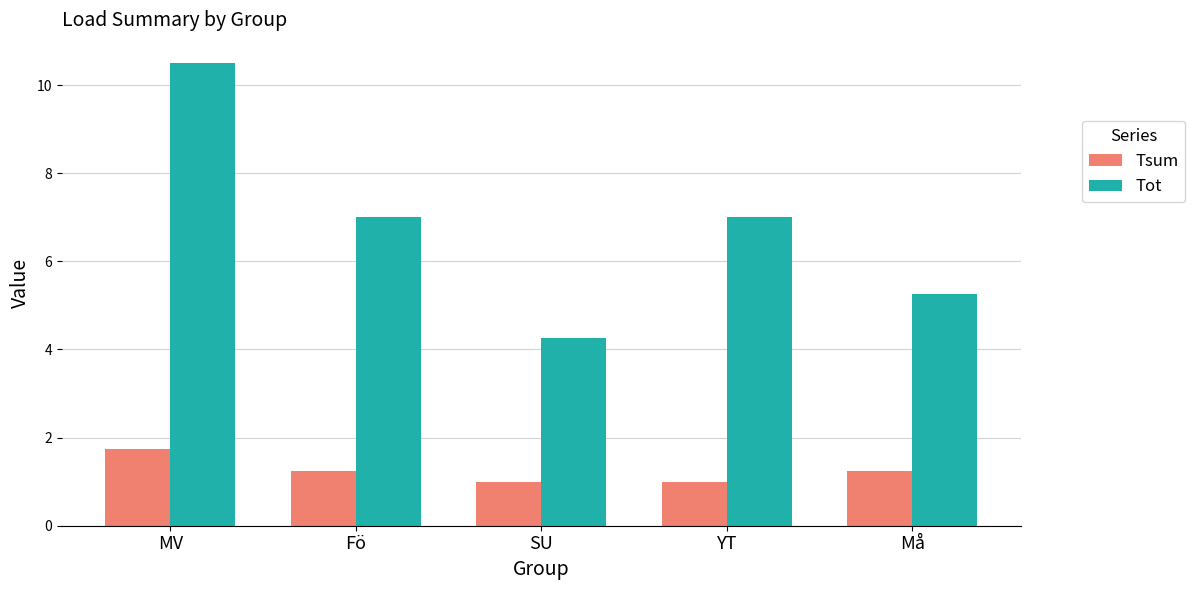

Read the Tot value at MV.

10.5